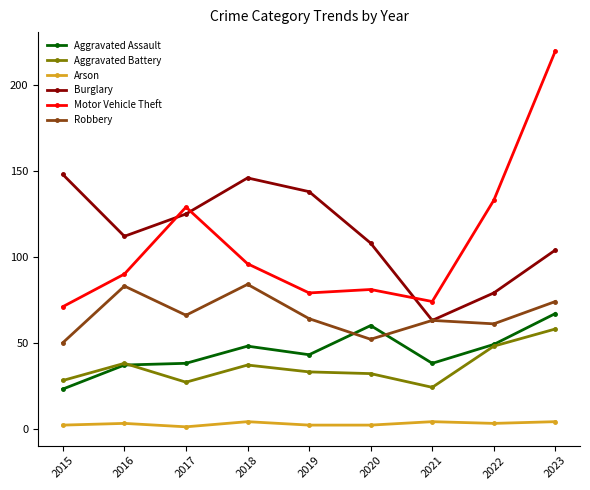

True or false: Aggravated Battery and Motor Vehicle Theft intersect in this chart.

False